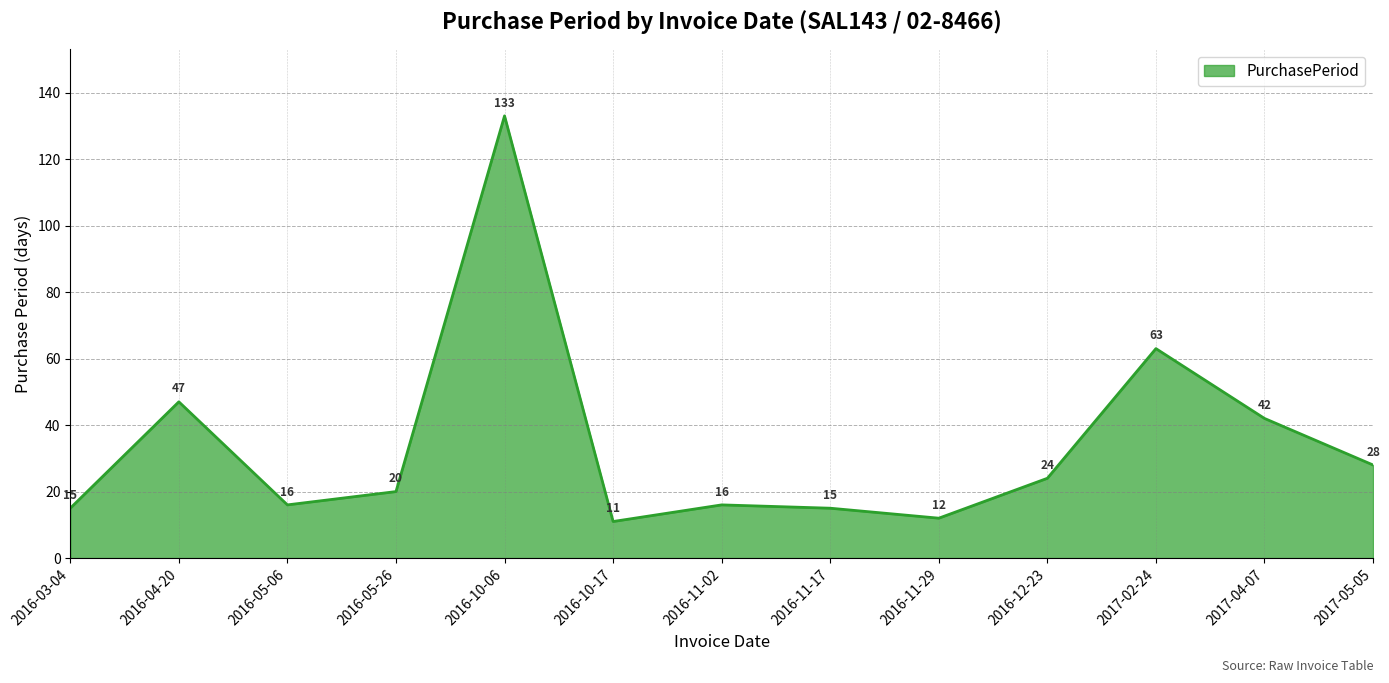

How many series are shown in this chart?

1